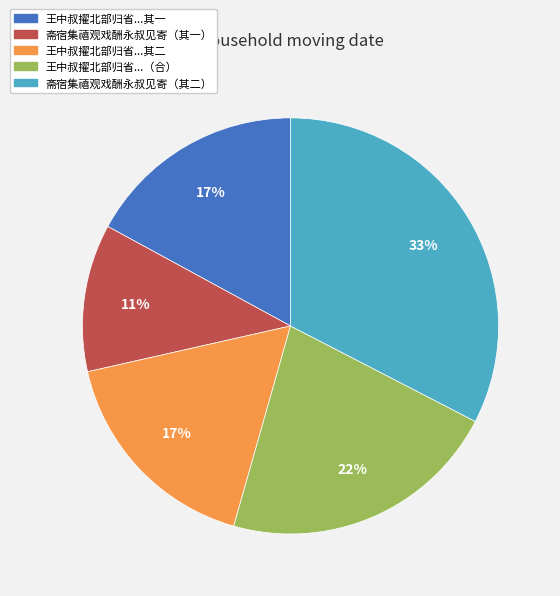

Is there a majority slice in this chart?

No